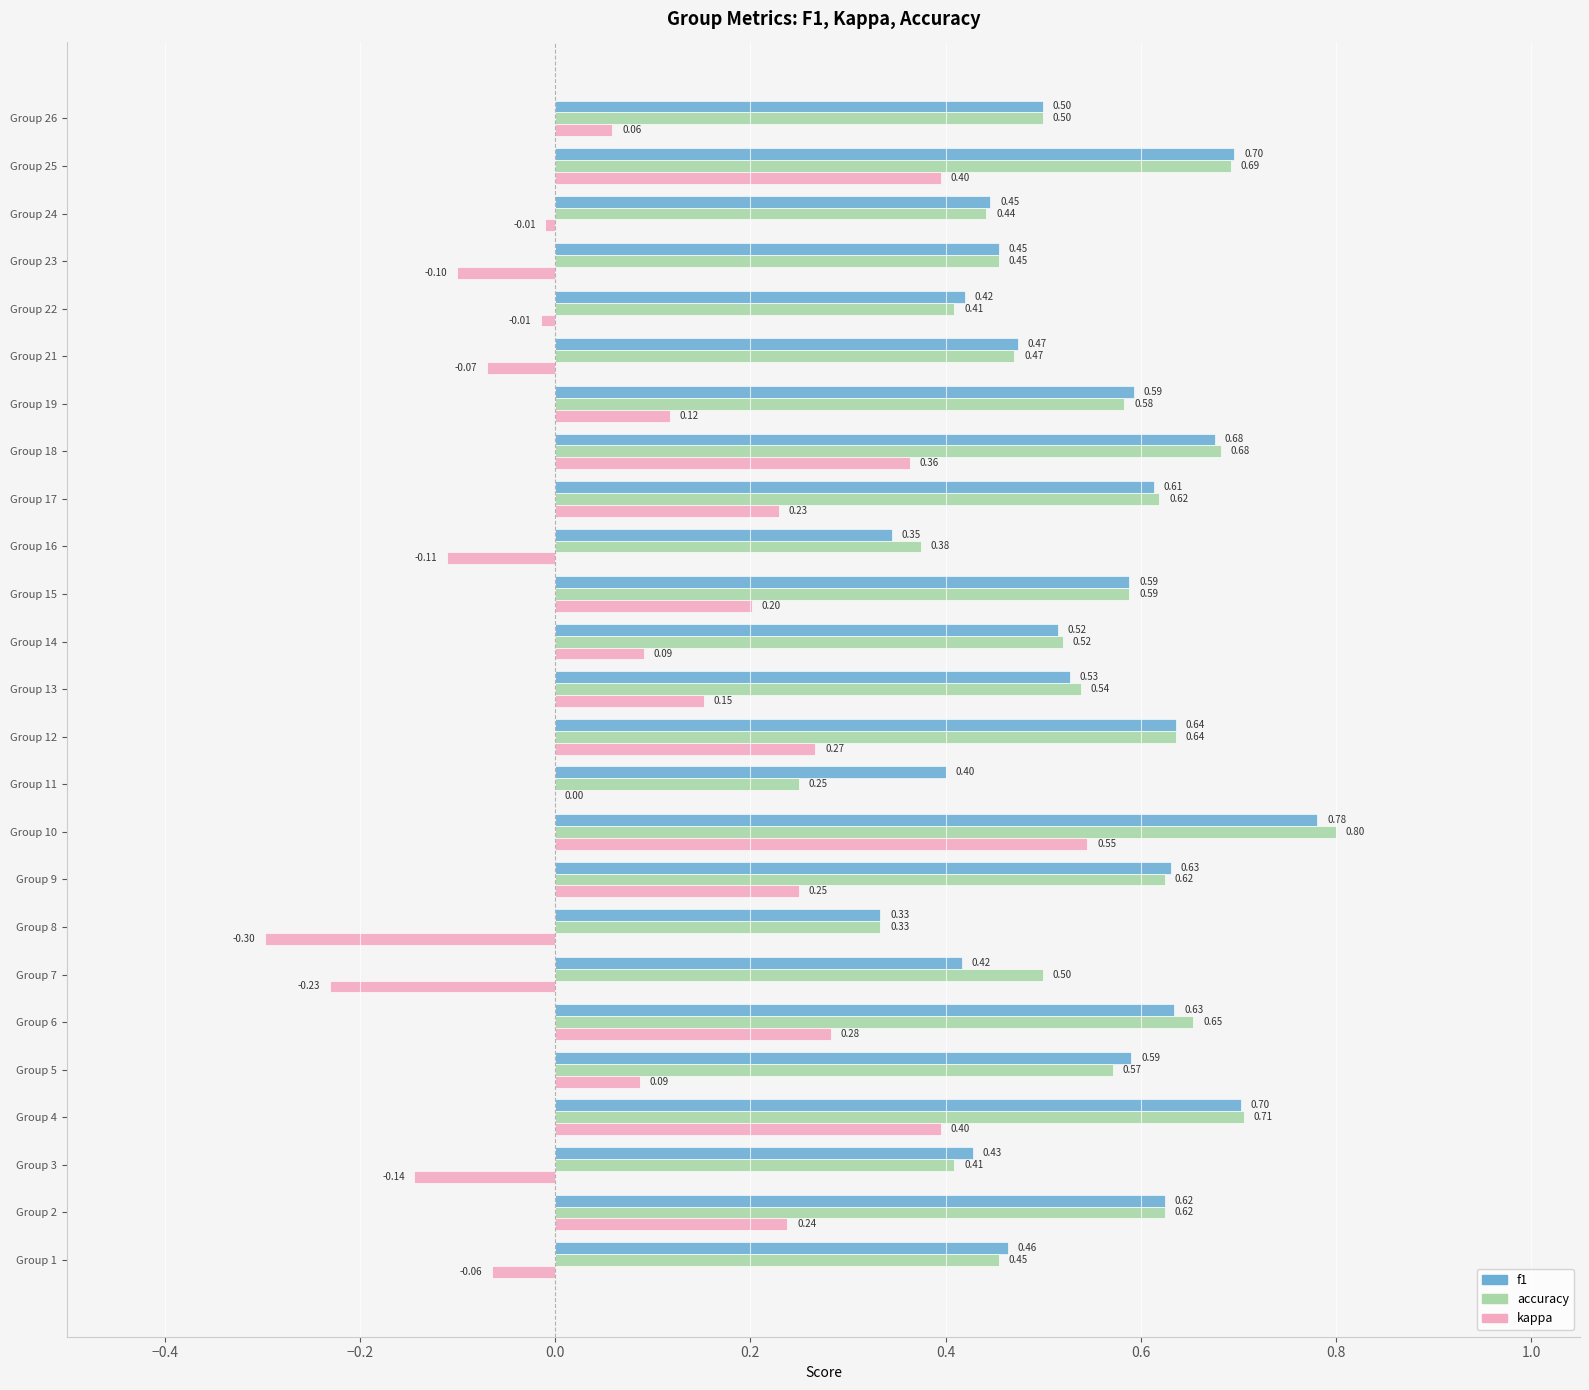

At which category is the sum across all series the highest?

Group 10